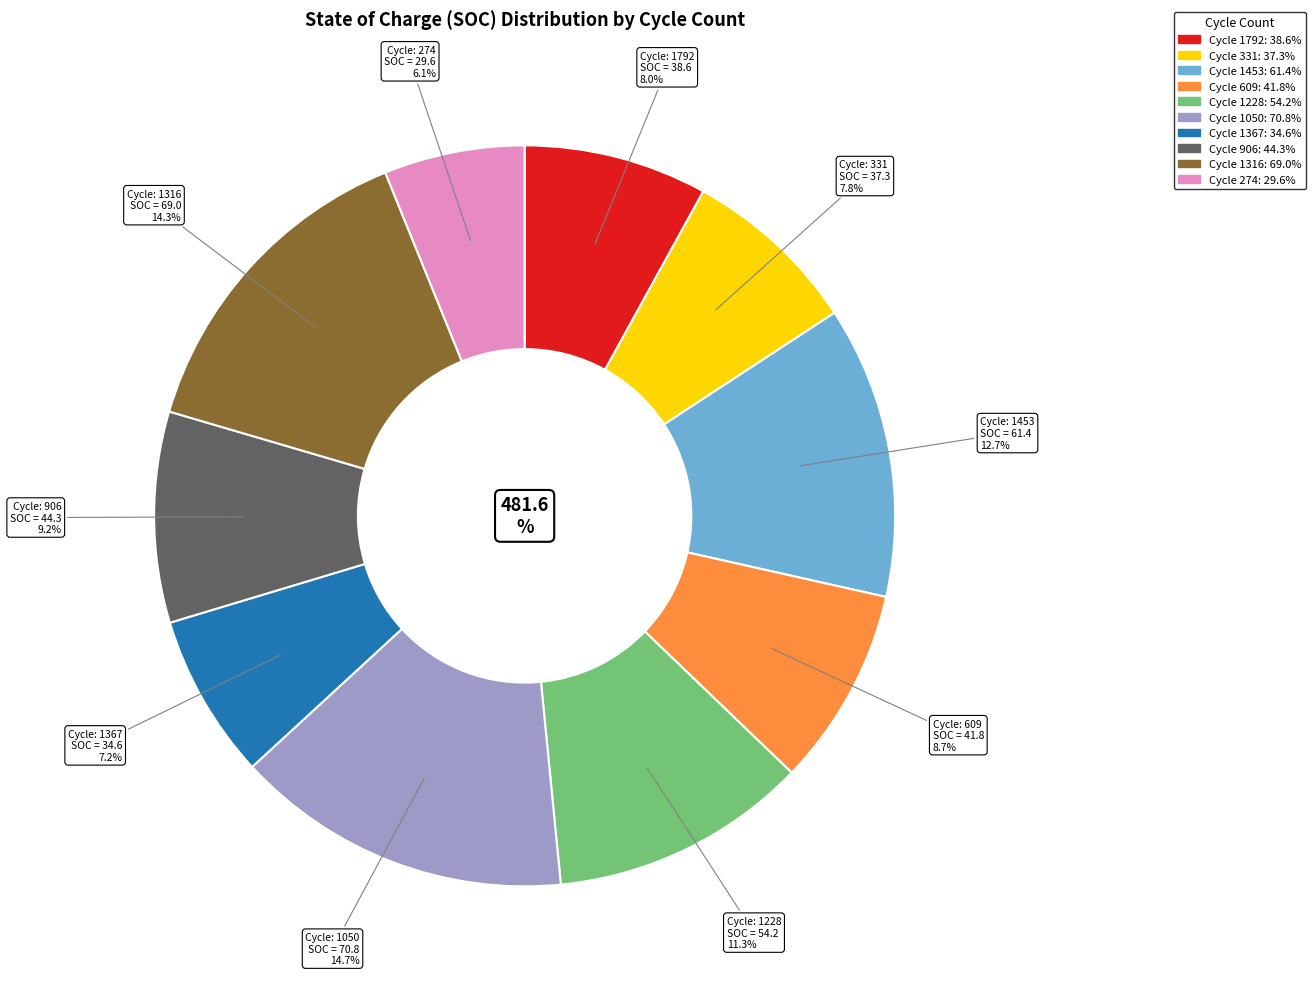

Is there any slice that represents more than half of the pie?

No